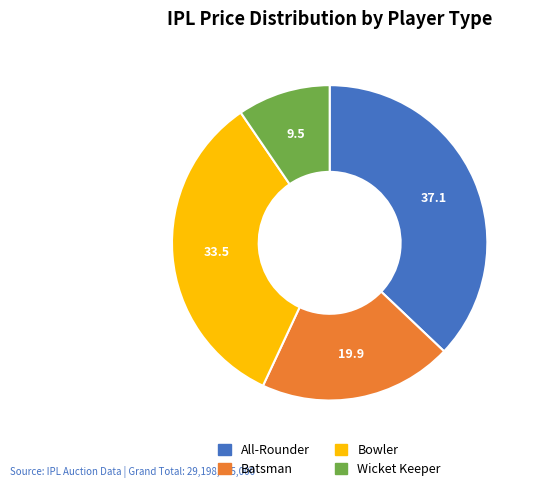

Is there any slice that represents more than half of the pie?

No